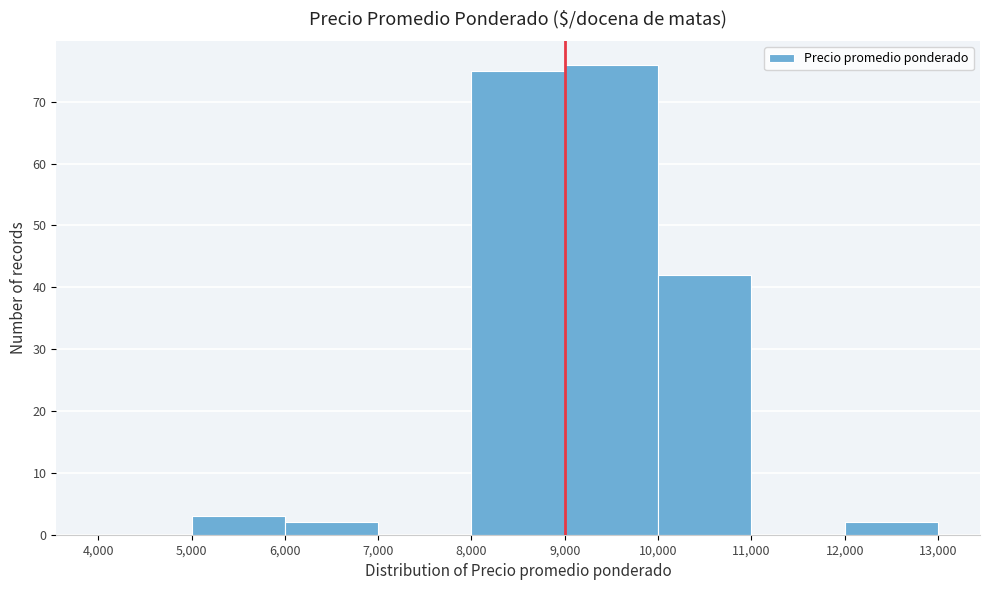

Reading left to right, transcribe this chart: for each bar, give the range it covers on the x-axis and its height. The values are not printed on the chart, so give them approximately, as read against the axis.

4,000 to 5,000: 0
5,000 to 6,000: 3
6,000 to 7,000: 2
7,000 to 8,000: 0
8,000 to 9,000: 75
9,000 to 10,000: 76
10,000 to 11,000: 42
11,000 to 12,000: 0
12,000 to 13,000: 2